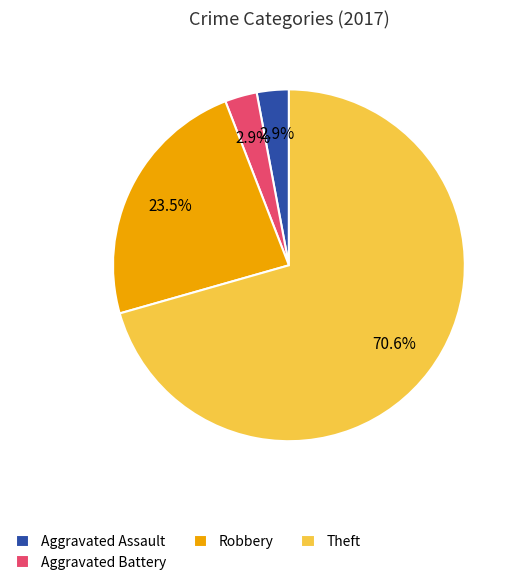

What percentage is the Theft slice, to the nearest percent?

71%